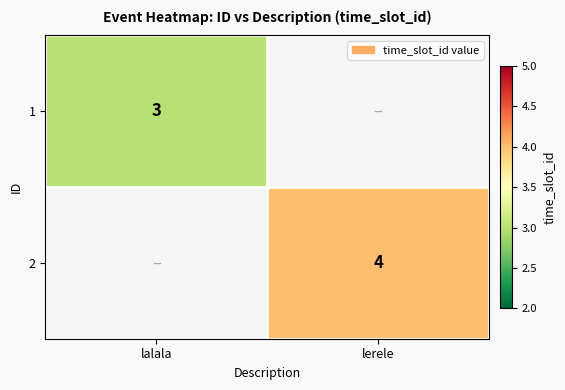

Is it true that 2 equals 2 at lerele?

False